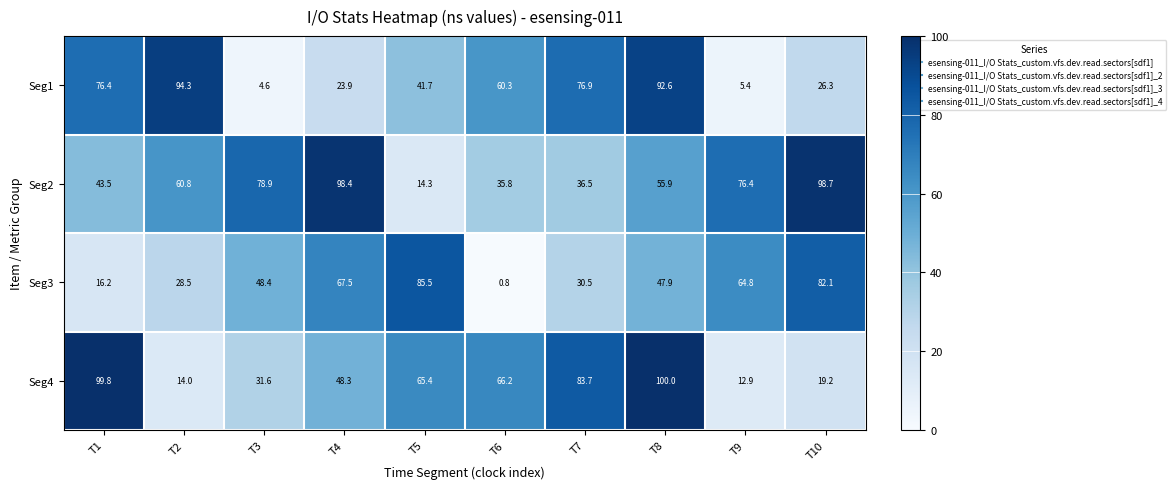

What value does the Seg4 series have at T5?

65.4